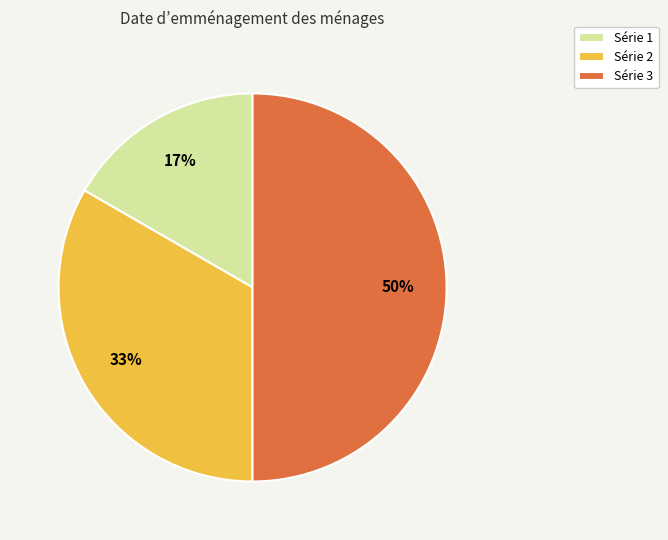

How many segments does this pie chart have?

3